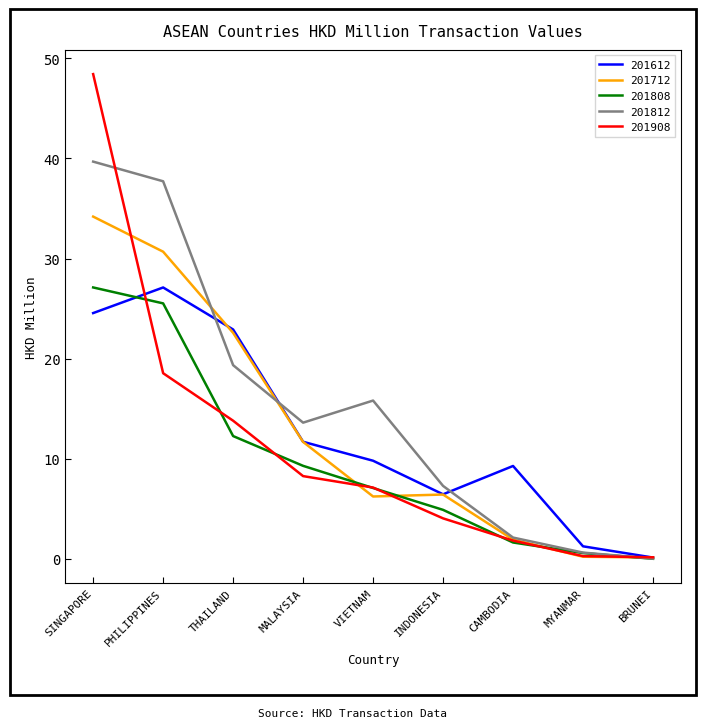

At which category is the sum across all series the highest?

SINGAPORE